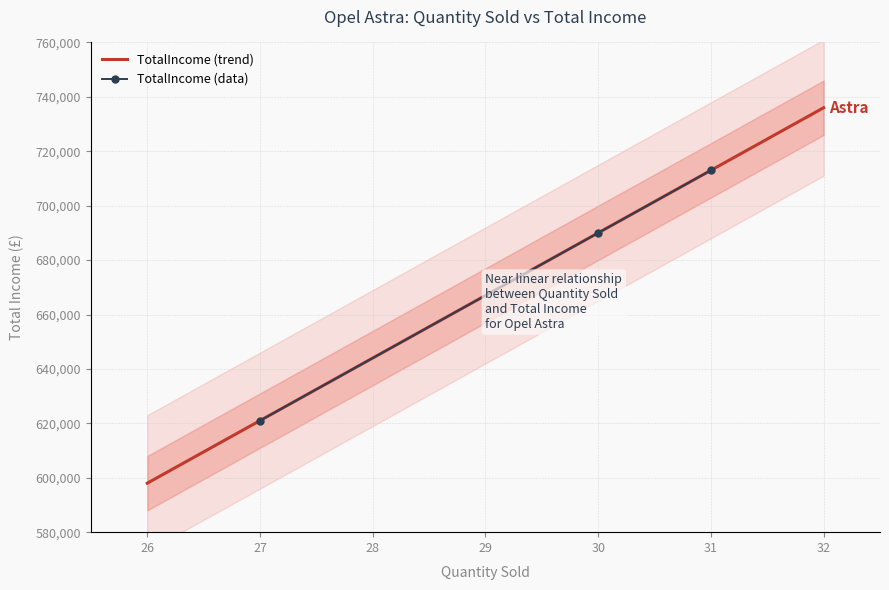

What is the sum of the values at 31 and 31?

1426000